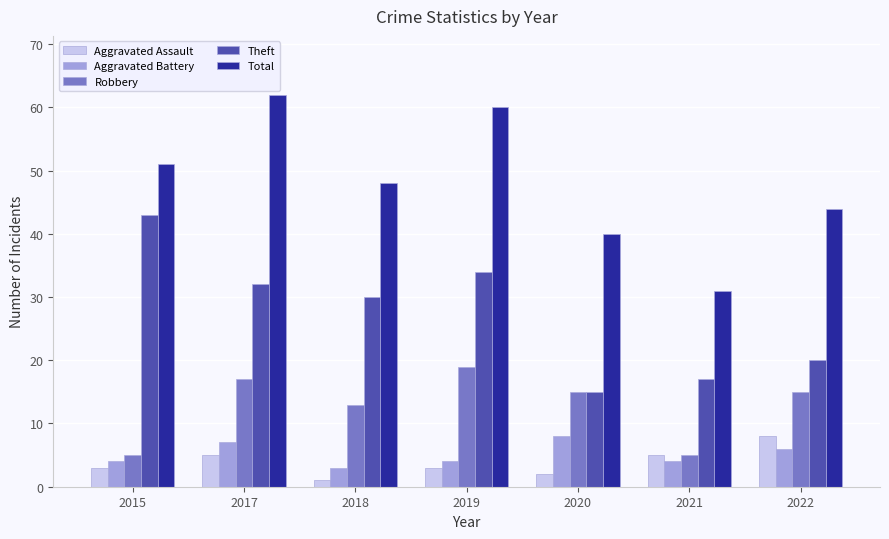

What is the smallest value displayed?

1